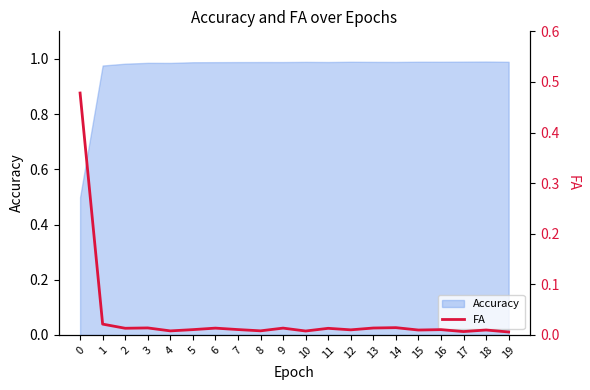

The chart shows a value of 0.0 at 18. True or false?

True